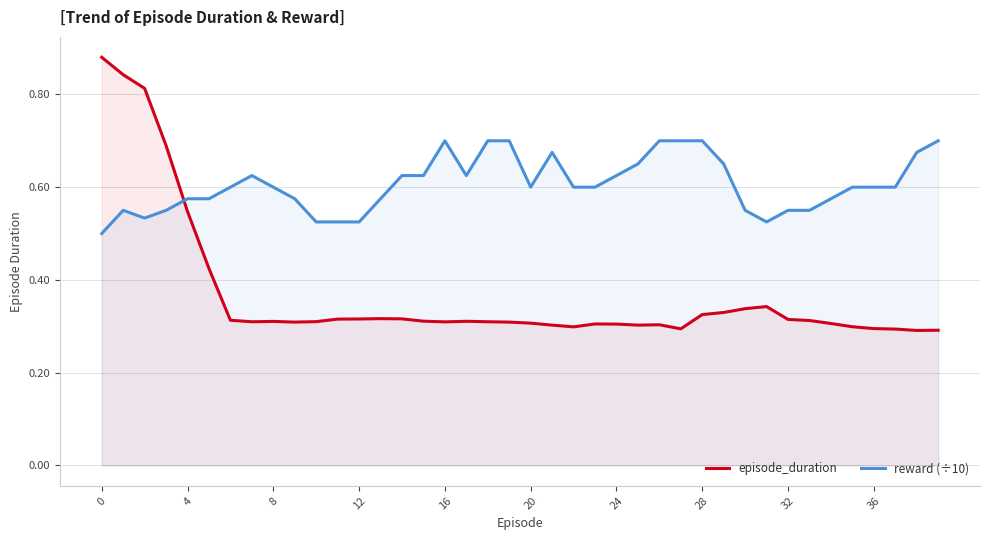

Does the chart have visible grid lines?

Yes